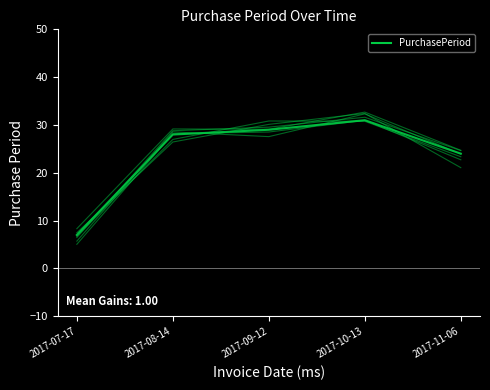

How many lines are shown in the chart?

7